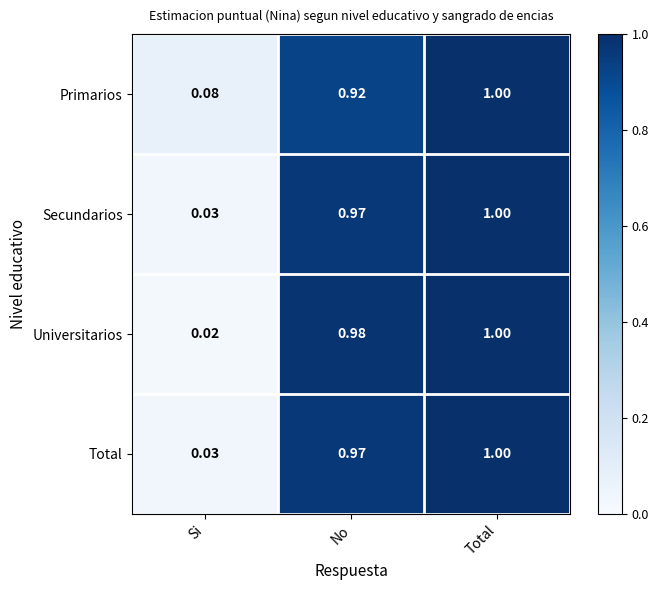

What is the total value across all series at Si?

0.2